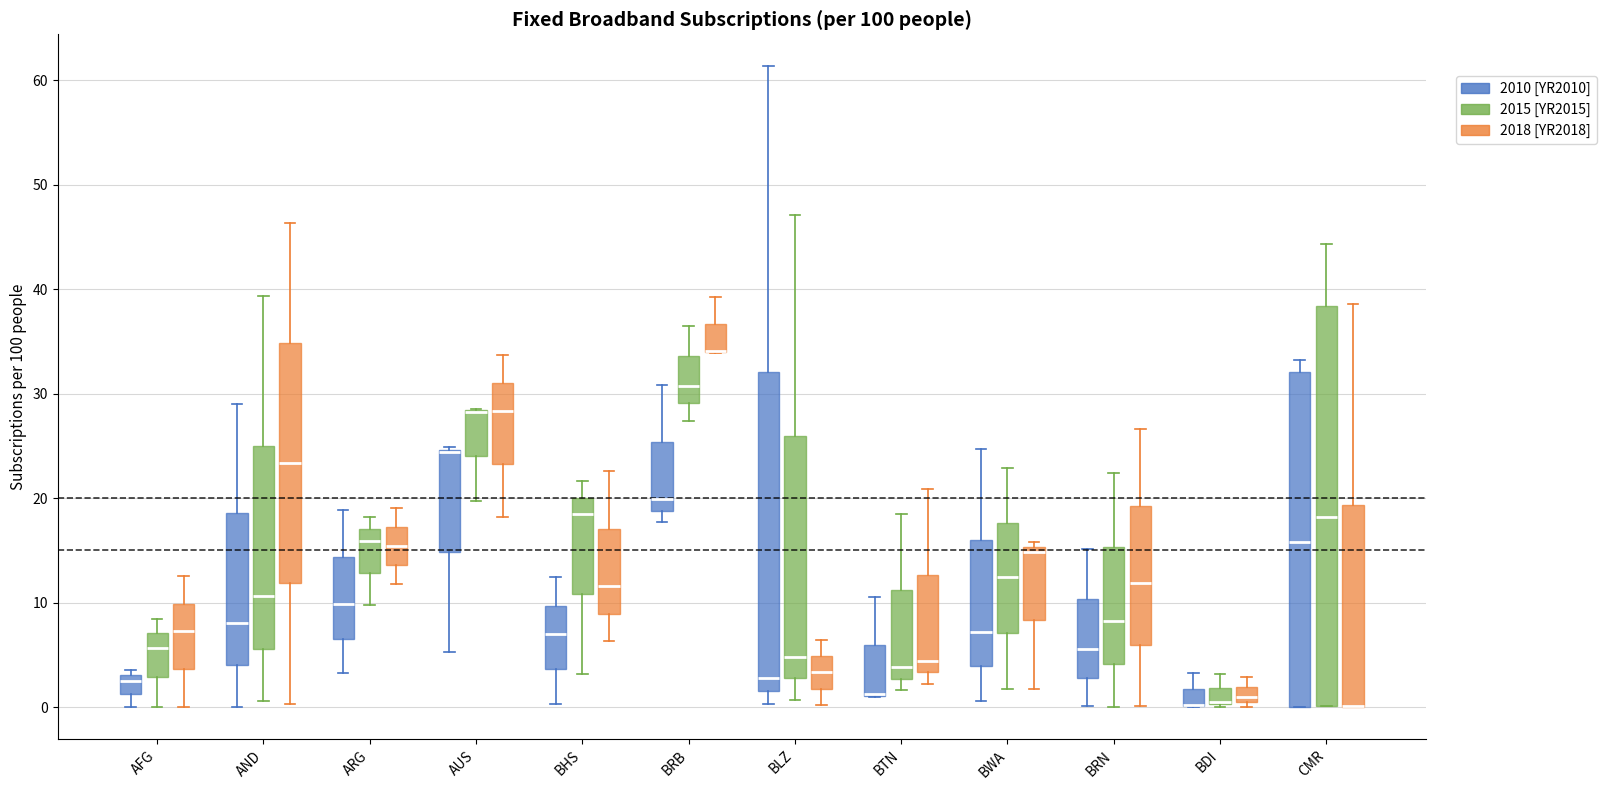

Where is the upper edge of the box for BRB (2018 [YR2018]) on the y-axis? The values are not printed on the chart, so give them approximately, as read against the axis.

37